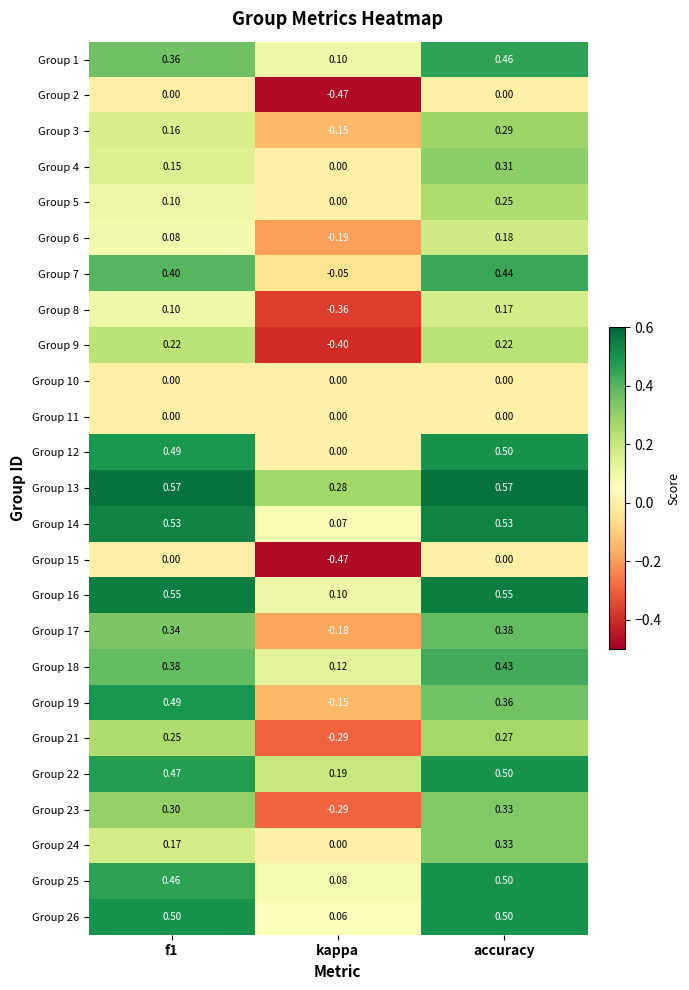

How many positive values does the Group 5 series have?

2